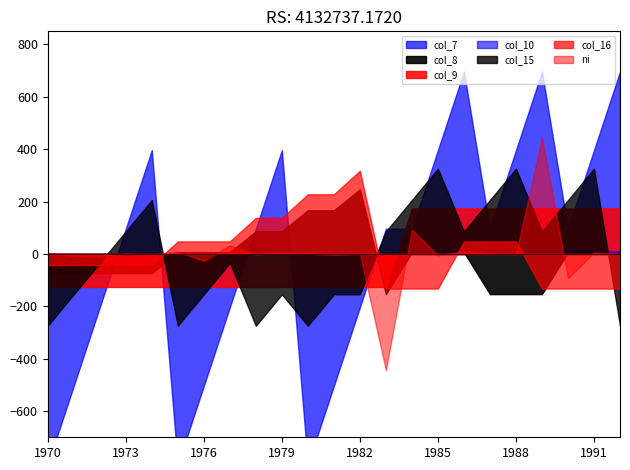

At which category does col_8 reach its first local valley?

13